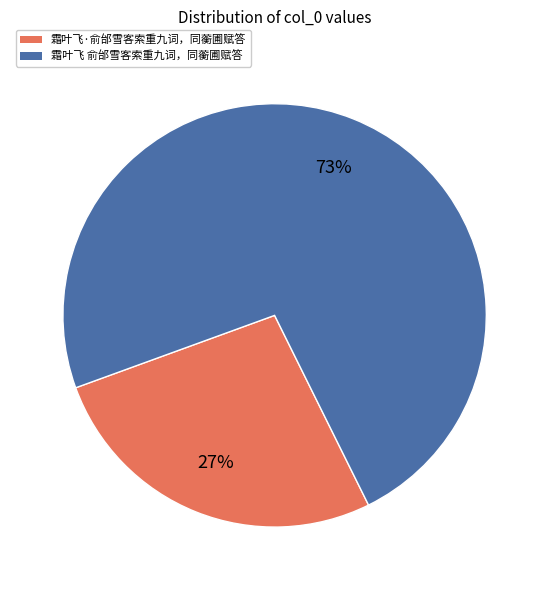

Which category has the smallest portion of the pie?

霜叶飞·俞邰雪客索重九词，同蘅圃赋答